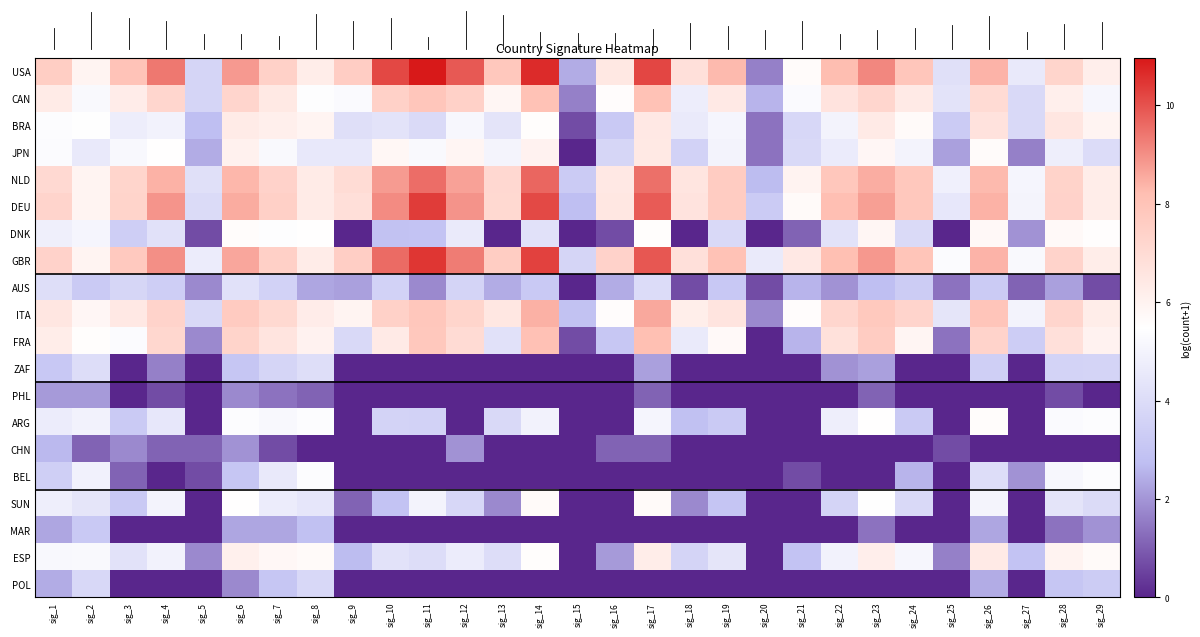

At how many categories does at least one series exceed 3?

29